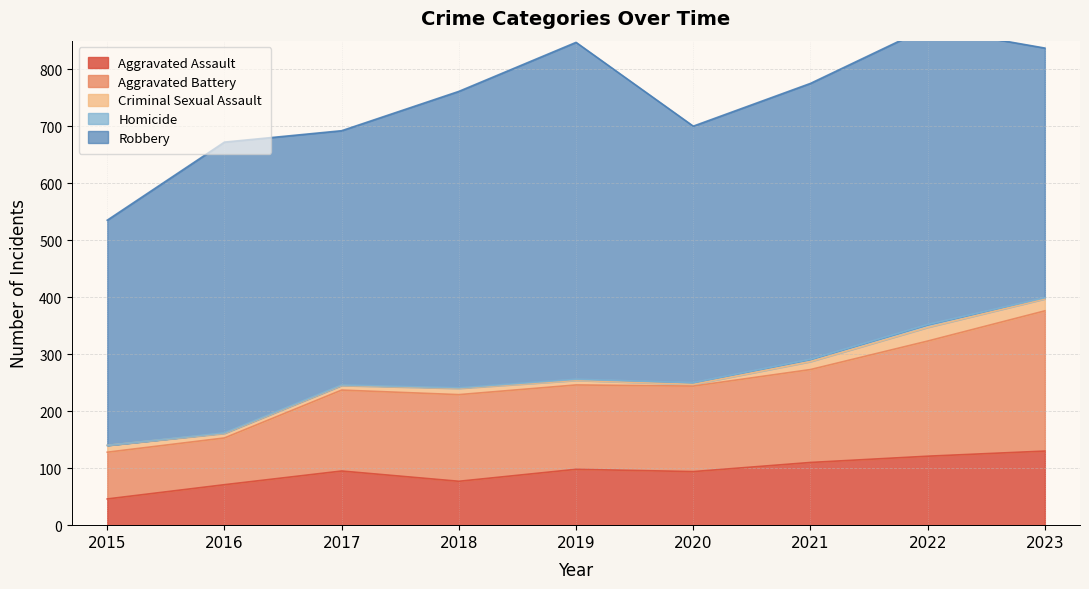

Reading left to right, transcribe all the data shown in this chart.

Aggravated Assault: 46	71	95	77	98	94	110	121	130
Aggravated Battery: 82	82	142	152	148	150	163	202	246
Criminal Sexual Assault: 12	8	8	11	8	3	14	24	21
Homicide: 0	1	1	1	2	3	4	5	2
Robbery: 395	510	446	520	591	450	484	521	438